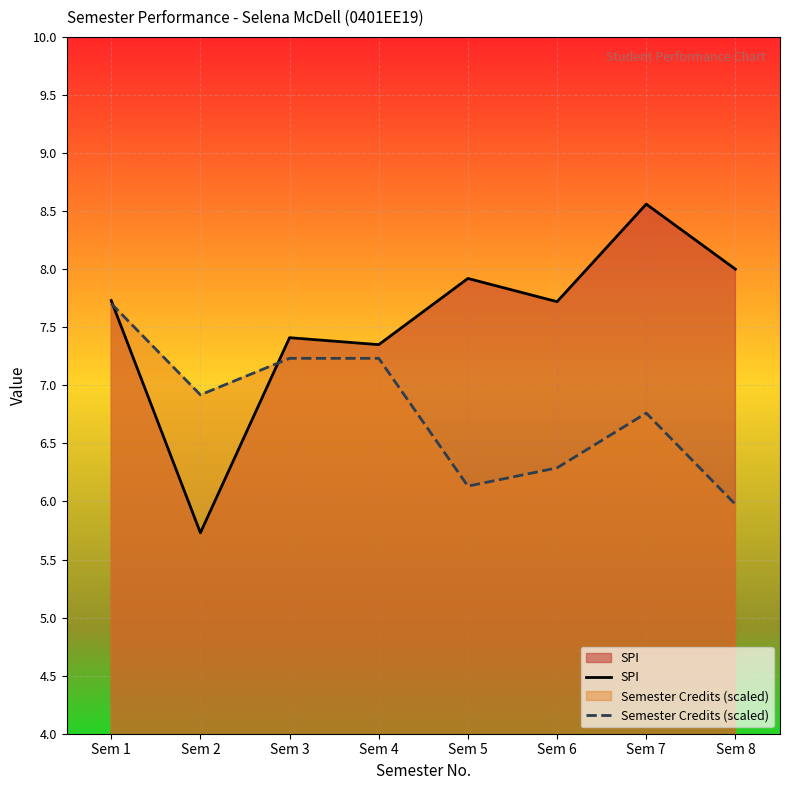

Reading left to right, extract all data points from this chart.

SPI: 7.7	5.7	7.4	7.3	7.9	7.7	8.6	8.0
Semester Credits (scaled): 7.7	6.9	7.2	7.2	6.1	6.3	6.8	6.0